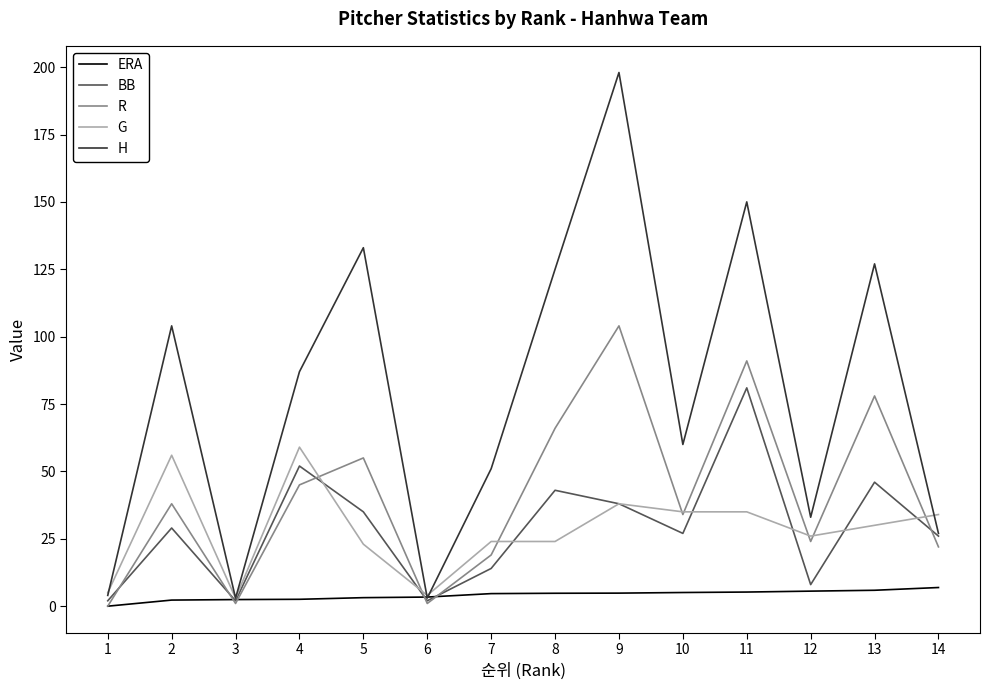

Is it true that BB equals 27.0 at 10?

True